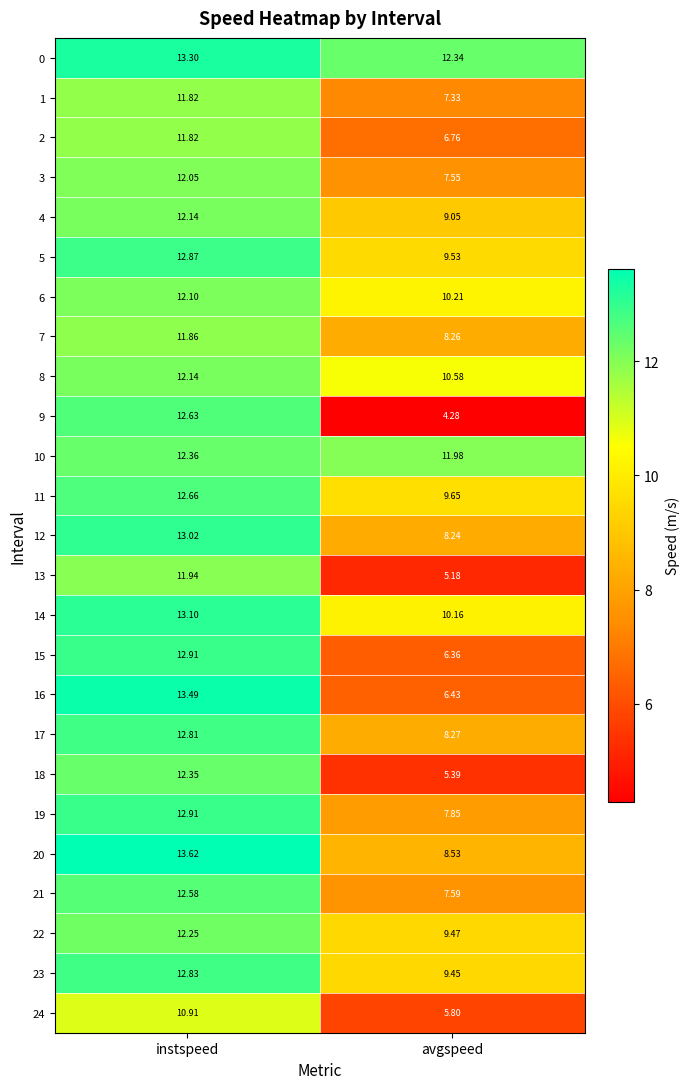

Which label corresponds to the smallest value in the chart?

avgspeed